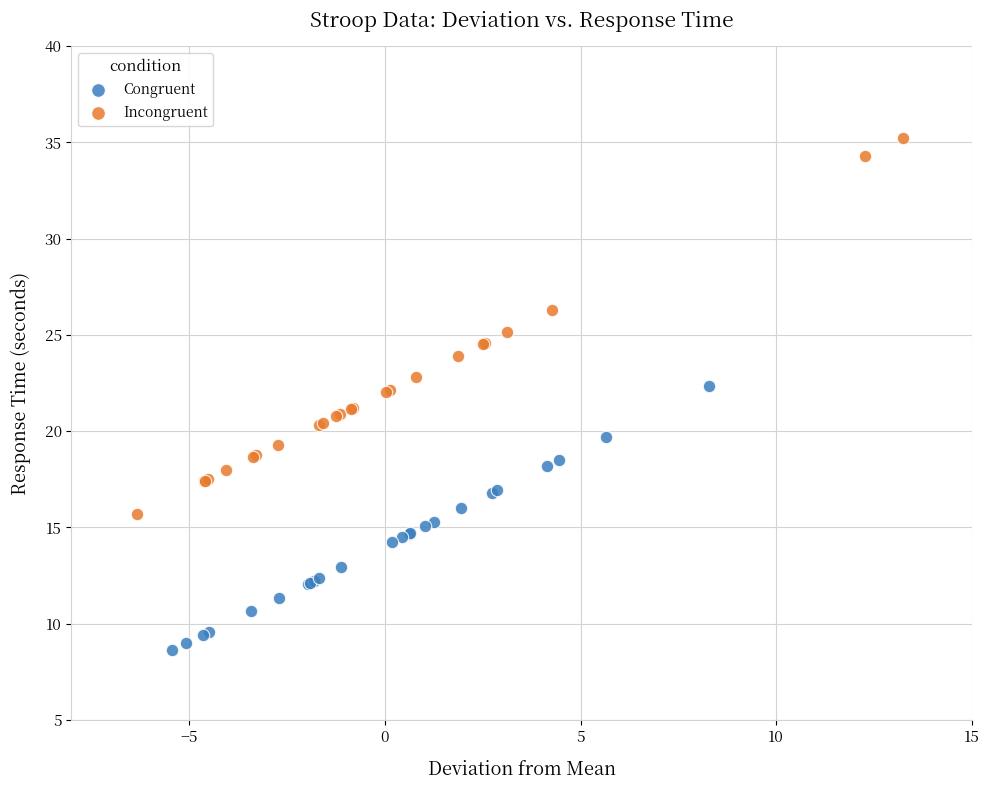

Which series has the largest Y range (max minus min)?

Incongruent